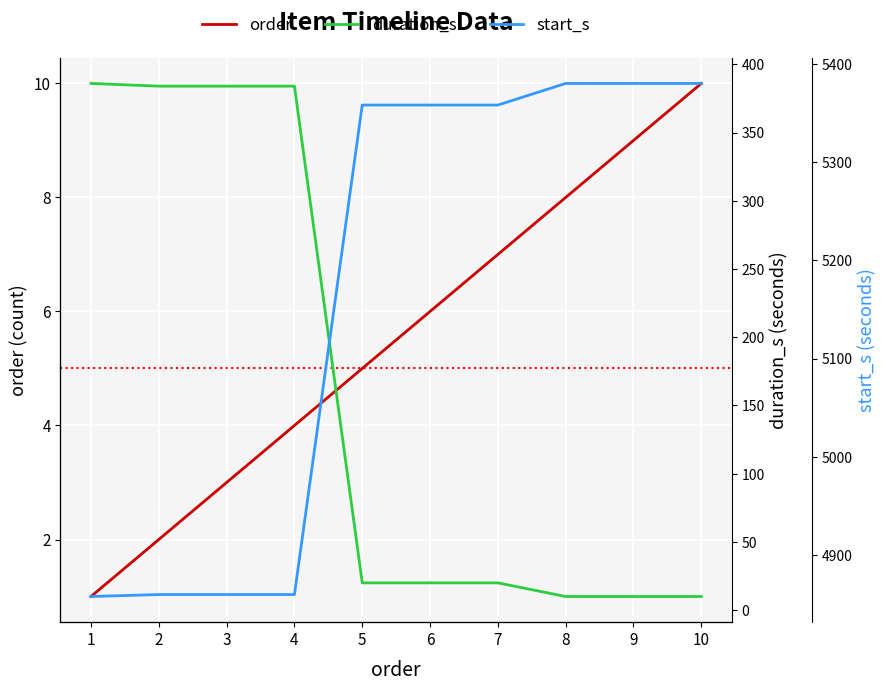

True or false: order and duration_s intersect in this chart.

False